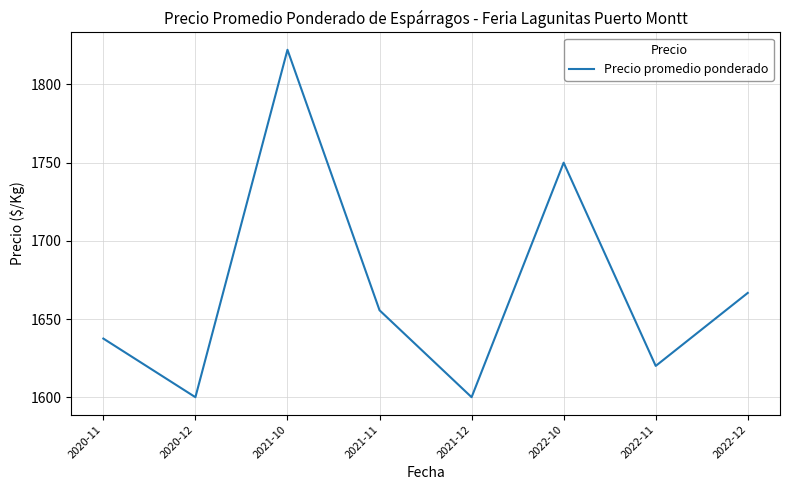

What is the average value?

1669.0